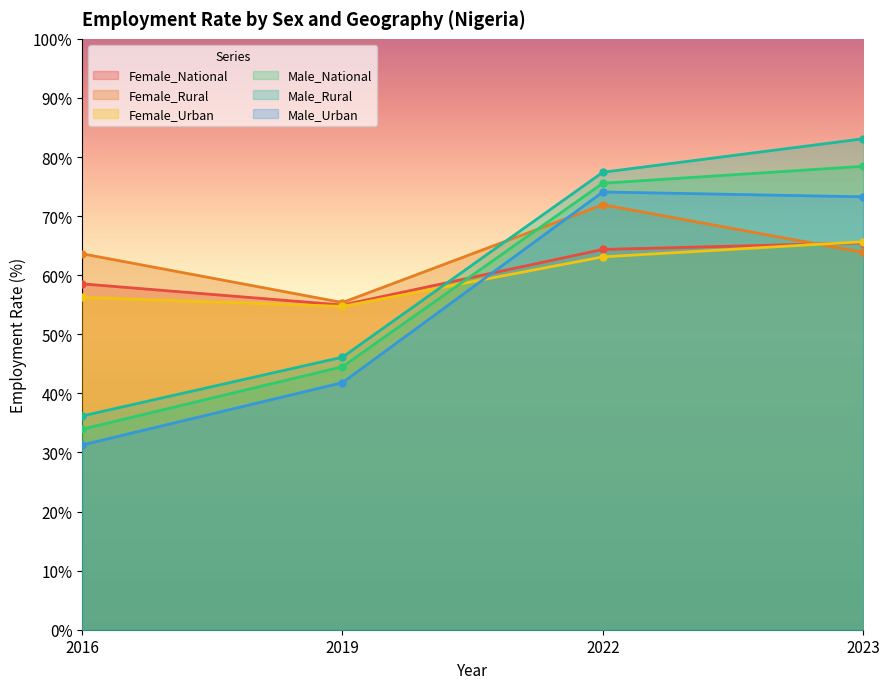

At how many categories does at least one series exceed 35?

4